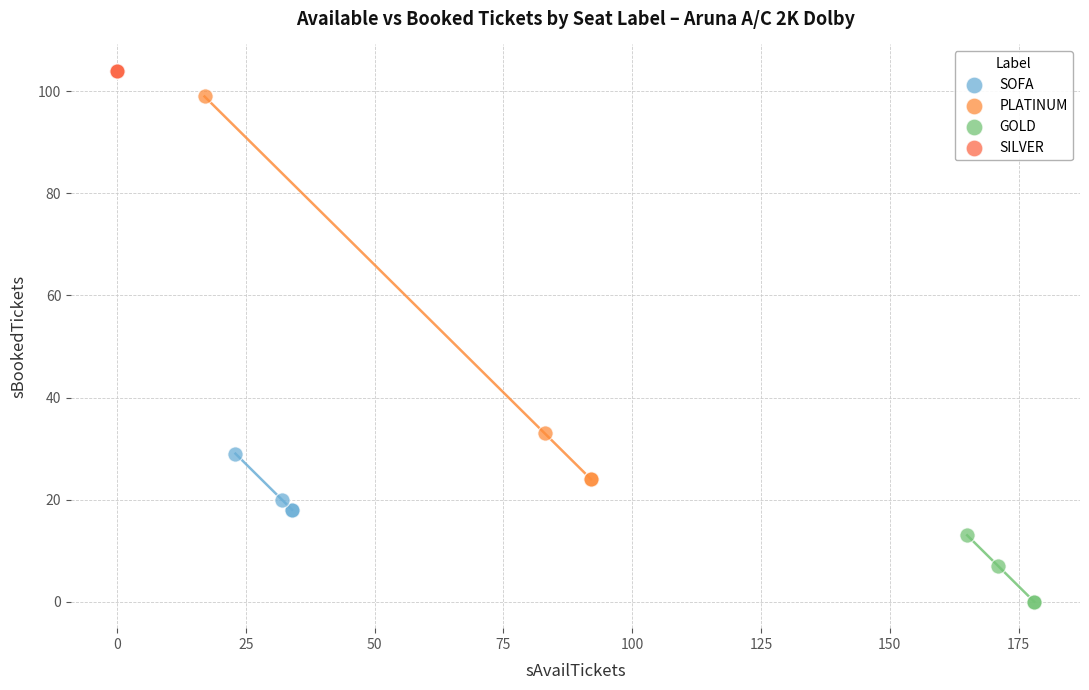

Which series contains the lowest Y value?

GOLD